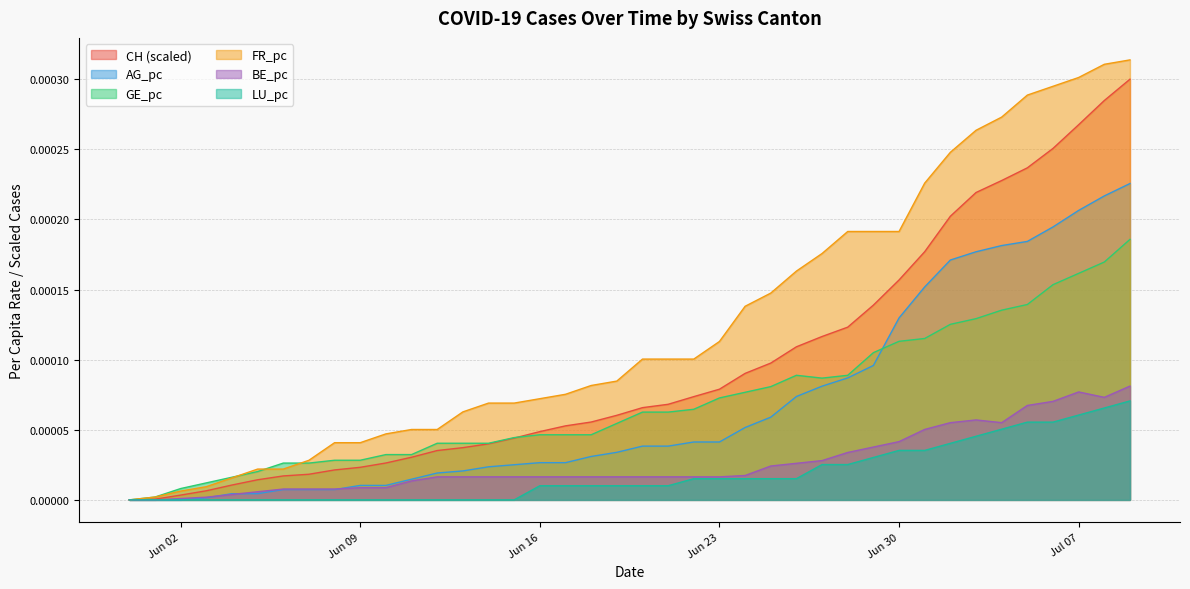

Does the chart display data point markers on the line(s)?

No